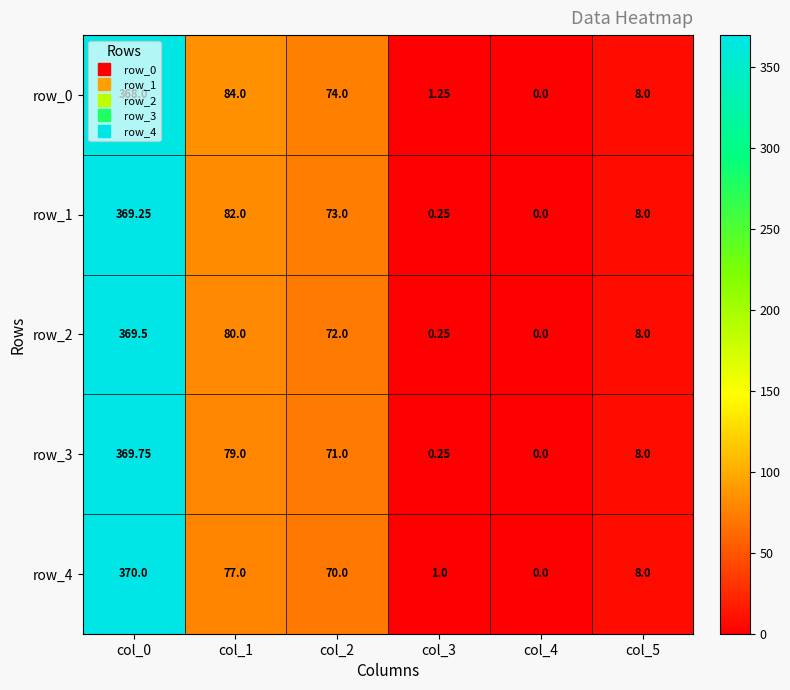

List the series in order of their overall mean, lowest first.

row_4, row_3, row_2, row_1, row_0